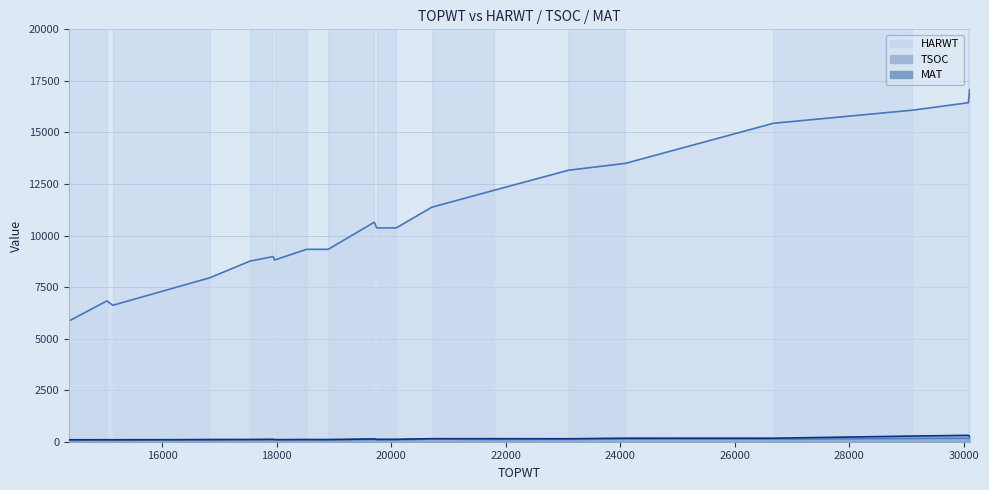

What is the lowest value of the TSOC series?

63